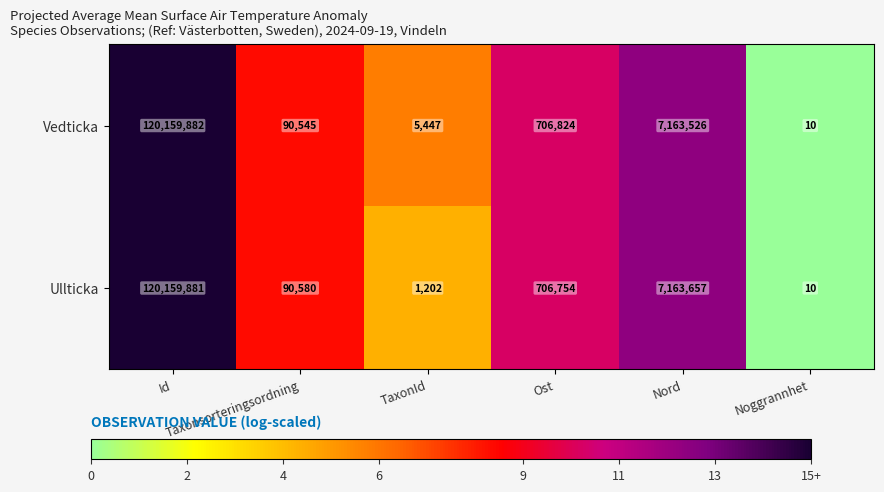

Which series has the largest total across all categories?

Vedticka